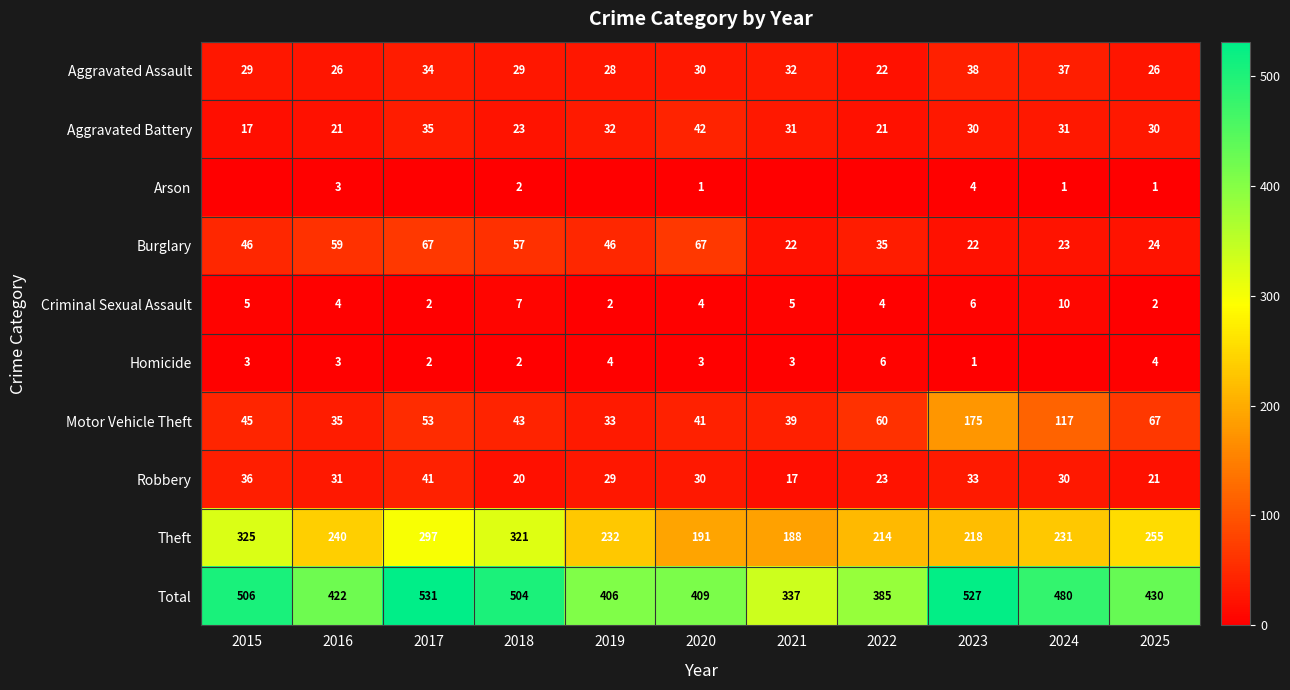

Is the value of Homicide at 2018 greater than the value of Burglary at 2016?

No